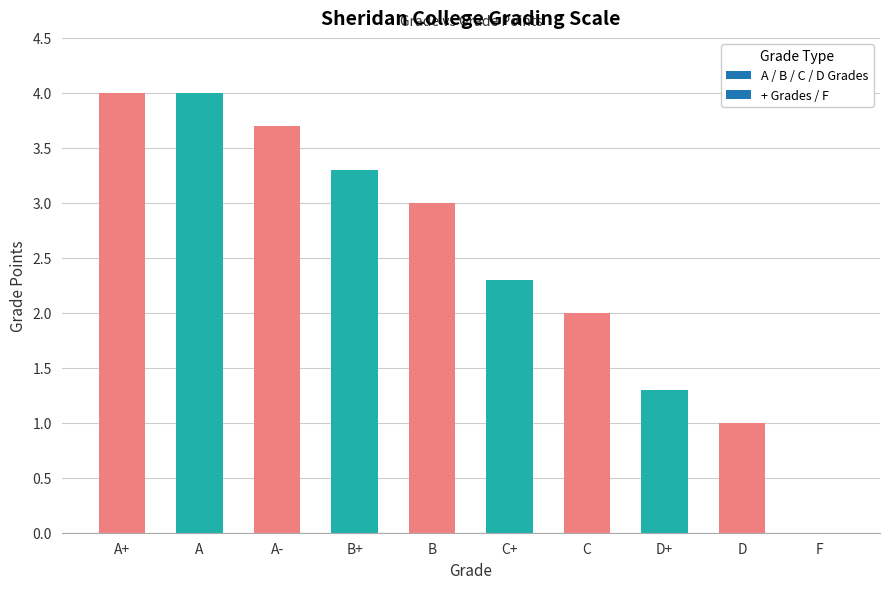

What is the ratio of the value at A to the value at C+?

1.7